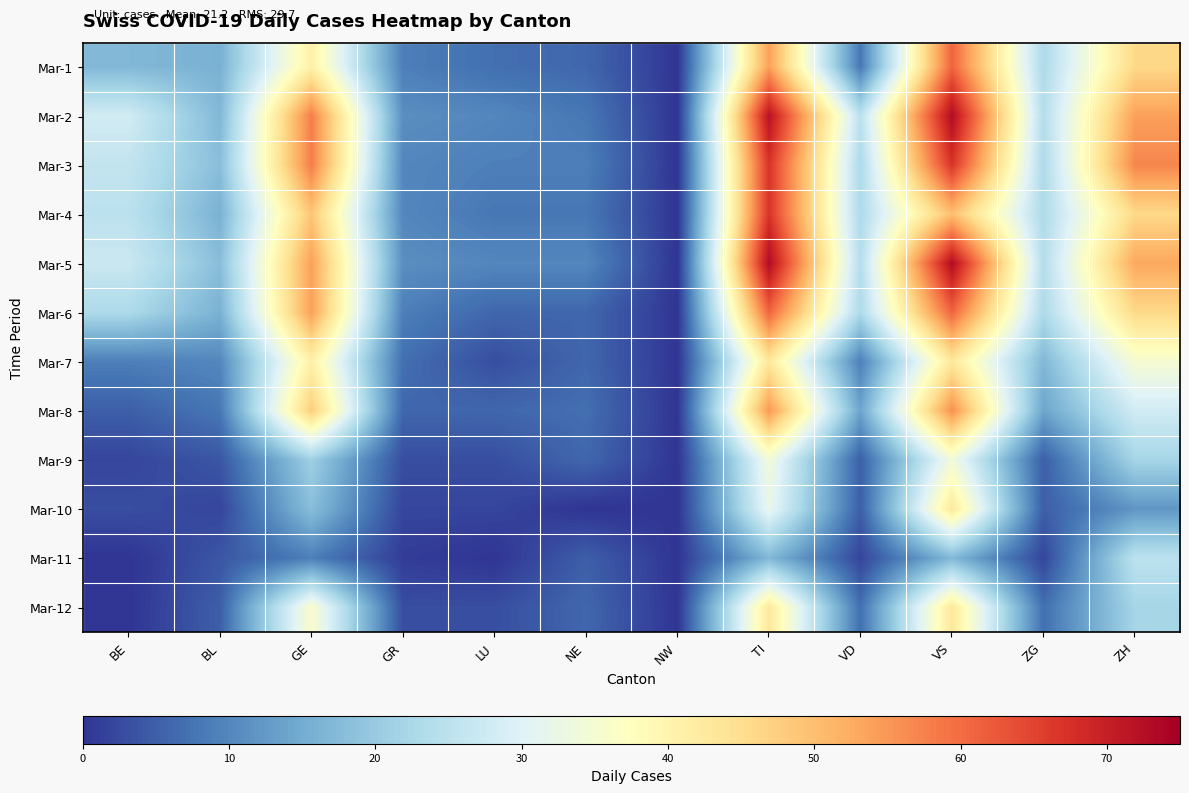

Reading right to left, transcribe all the data shown in this chart.

Mar-1: ZH=46	ZG=23	VS=61	VD=8	TI=54	NW=0	NE=6	LU=7	GR=9	GE=41	BL=16	BE=17
Mar-2: ZH=54	ZG=24	VS=73	VD=25	TI=72	NW=0	NE=8	LU=10	GR=11	GE=58	BL=17	BE=28
Mar-3: ZH=57	ZG=23	VS=67	VD=23	TI=67	NW=0	NE=9	LU=9	GR=10	GE=58	BL=18	BE=26
Mar-4: ZH=46	ZG=23	VS=50	VD=23	TI=67	NW=0	NE=8	LU=8	GR=10	GE=49	BL=16	BE=25
Mar-5: ZH=53	ZG=24	VS=73	VD=24	TI=73	NW=0	NE=10	LU=10	GR=11	GE=54	BL=18	BE=27
Mar-6: ZH=46	ZG=23	VS=61	VD=23	TI=61	NW=0	NE=6	LU=6	GR=9	GE=54	BL=16	BE=23
Mar-7: ZH=35	ZG=17	VS=43	VD=9	TI=43	NW=0	NE=6	LU=3	GR=7	GE=41	BL=10	BE=9
Mar-8: ZH=28	ZG=14	VS=56	VD=14	TI=55	NW=0	NE=7	LU=6	GR=6	GE=48	BL=8	BE=5
Mar-9: ZH=22	ZG=5	VS=34	VD=5	TI=34	NW=0	NE=6	LU=3	GR=3	GE=21	BL=4	BE=2
Mar-10: ZH=12	ZG=5	VS=43	VD=5	TI=32	NW=0	NE=0	LU=2	GR=2	GE=18	BL=2	BE=3
Mar-11: ZH=25	ZG=2	VS=17	VD=2	TI=17	NW=0	NE=5	LU=0	GR=1	GE=9	BL=4	BE=0
Mar-12: ZH=22	ZG=7	VS=43	VD=7	TI=43	NW=0	NE=6	LU=3	GR=3	GE=36	BL=5	BE=0